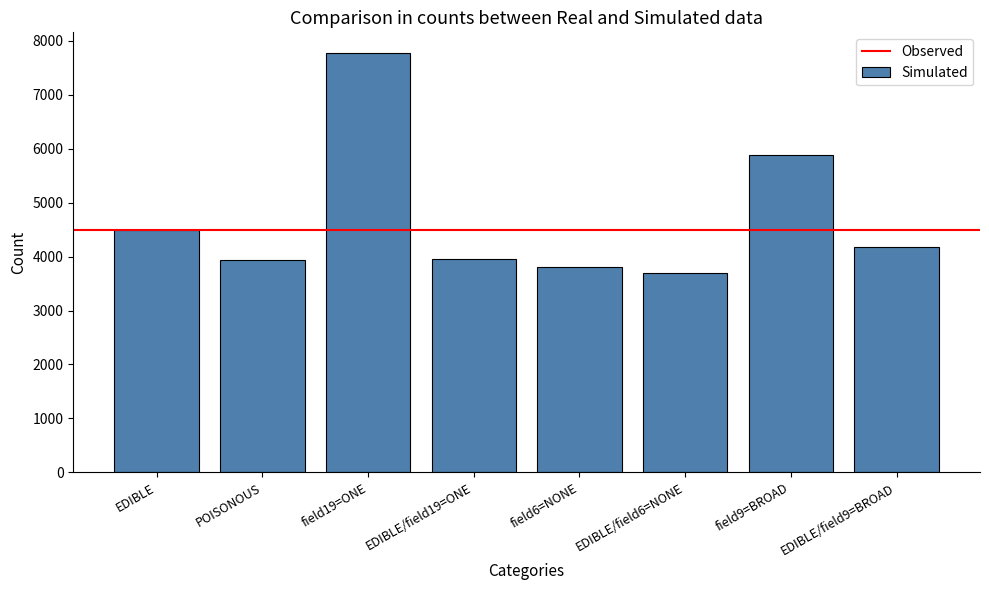

Which label corresponds to the smallest value in the chart?

EDIBLE/field6=NONE